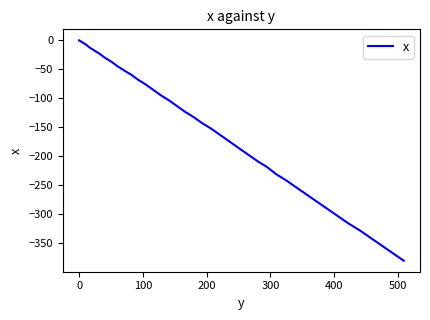

What is the value of the 37th point from the left?

-340.8